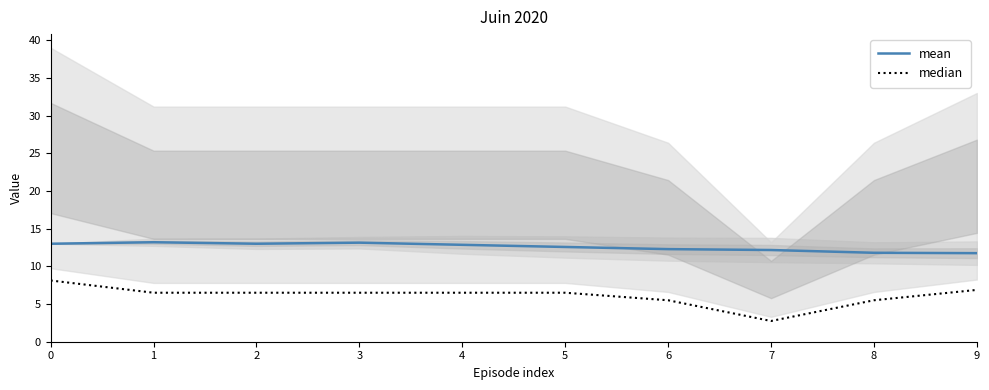

Read the mean value at 2.

13.0